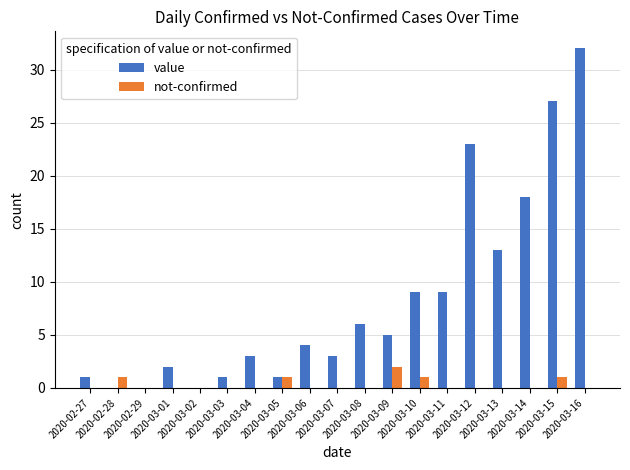

What is the total value across all series at 2020-03-12?

23